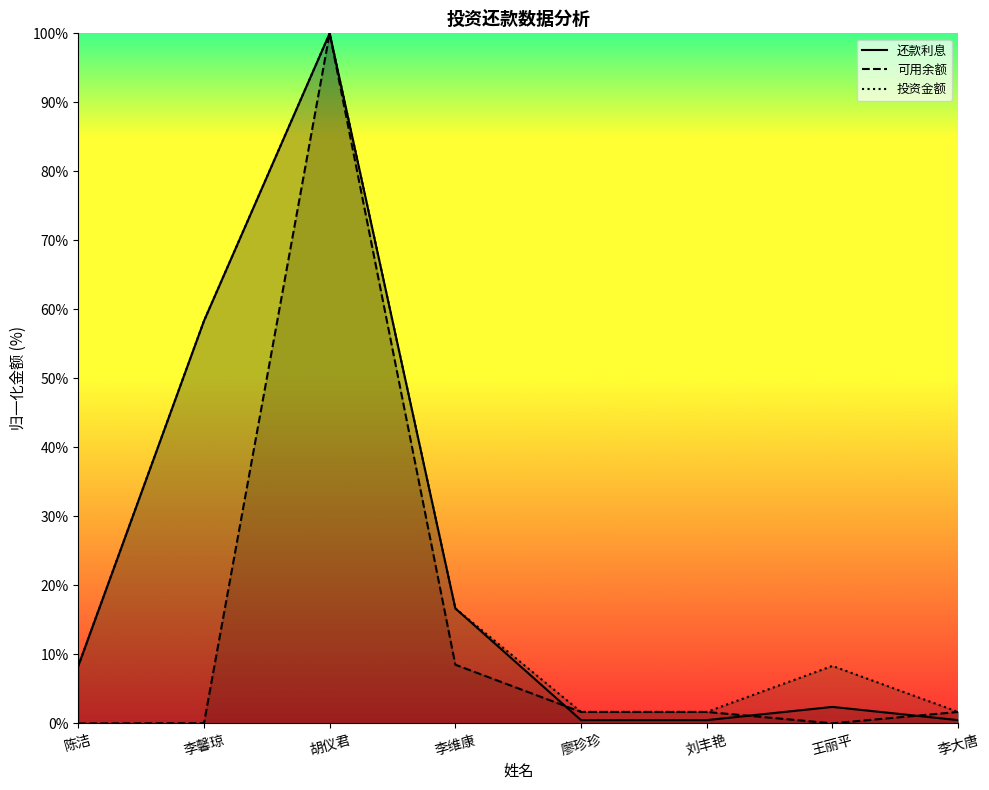

What is the difference between the highest and lowest values at 李维康?

8.2